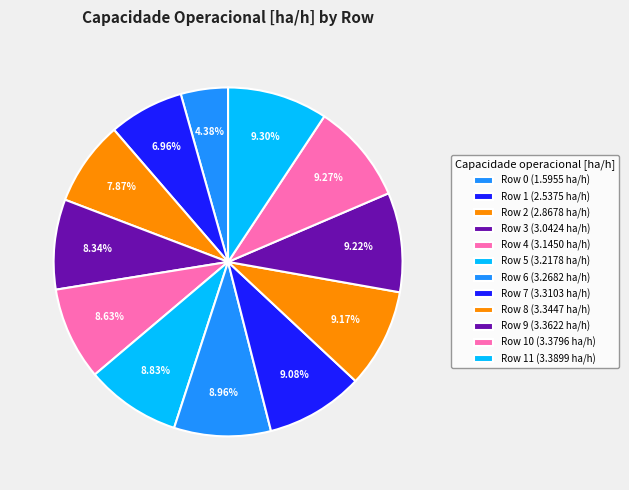

Does any single category account for the majority?

No